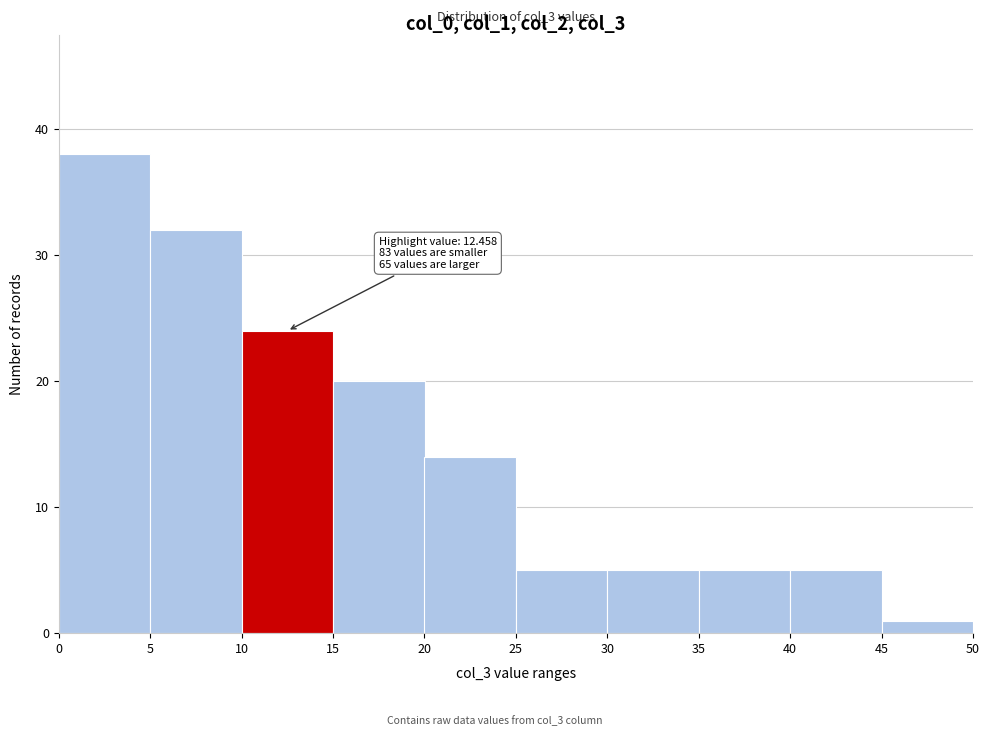

Over which range of the x-axis is the bar tallest?

0 to 5